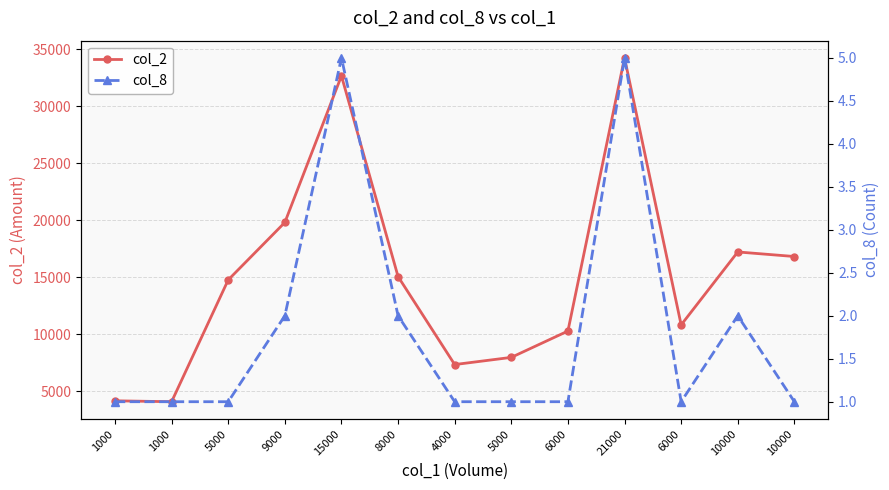

What is the difference between the highest and lowest values at 15000?

32645